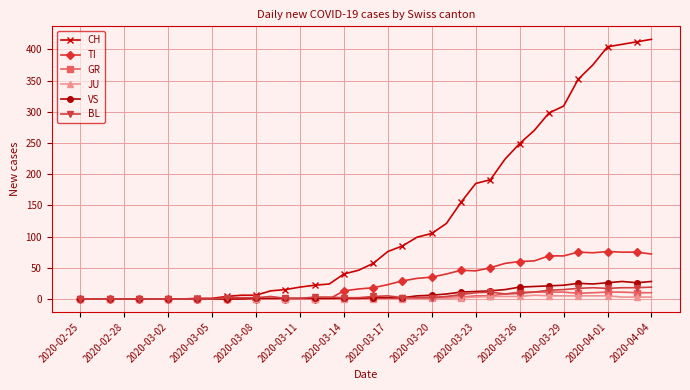

What is the highest value of the BL series?

19